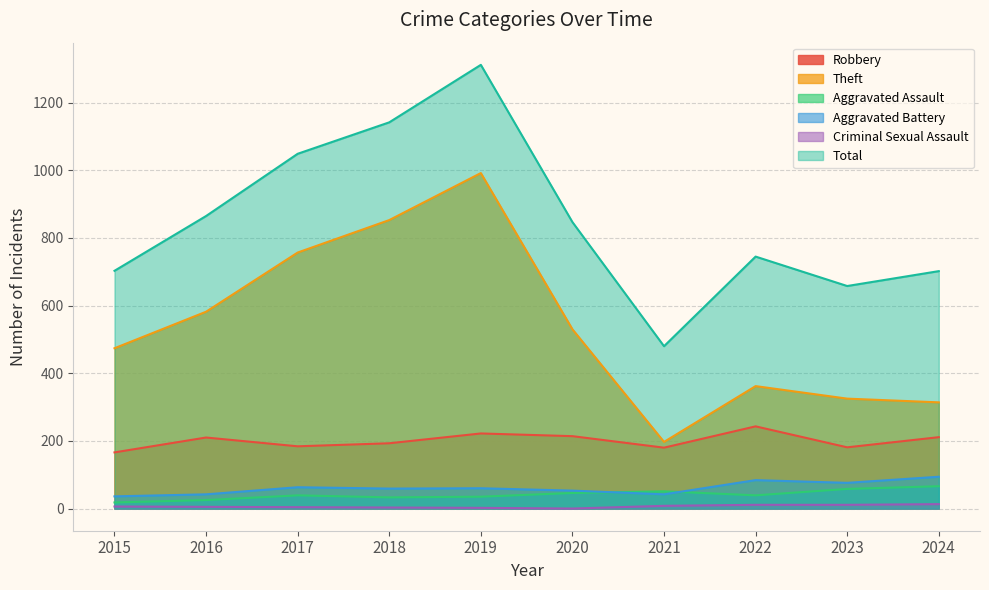

What is the difference between the maximum and second lowest values in the Criminal Sexual Assault series?

11